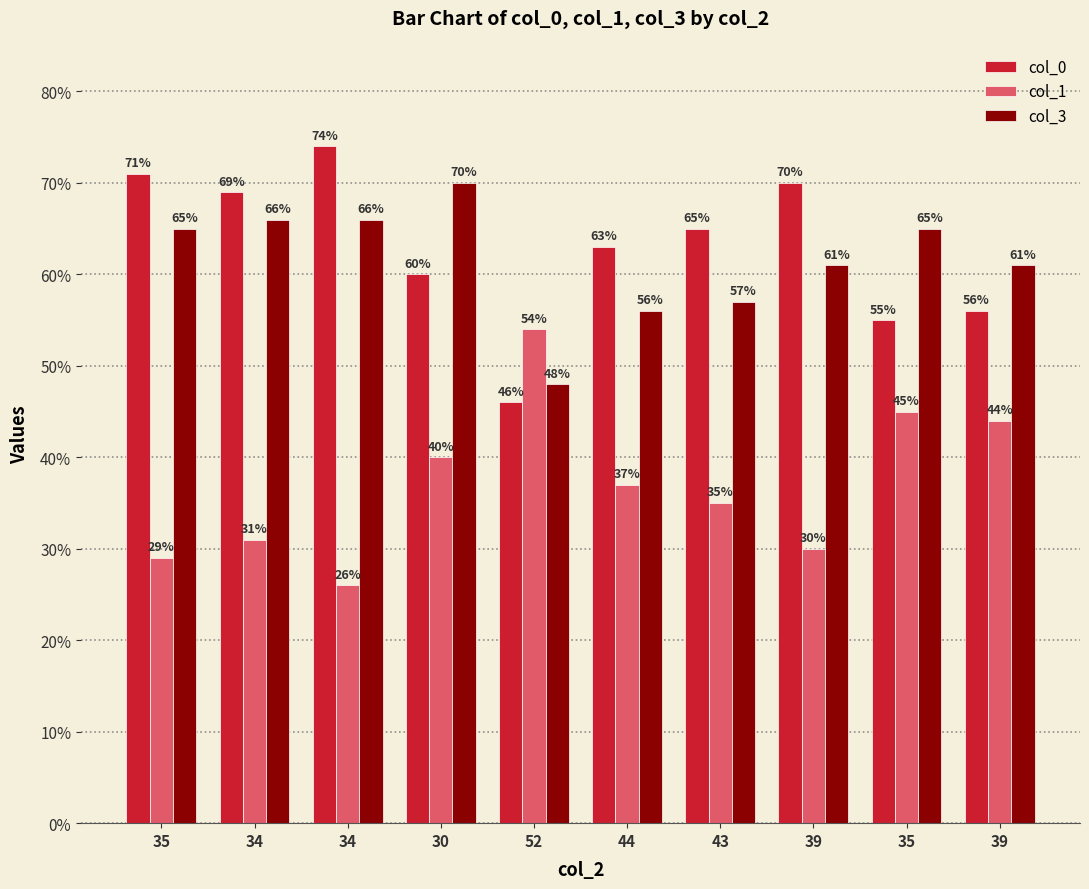

Count the number of data series in this chart.

3